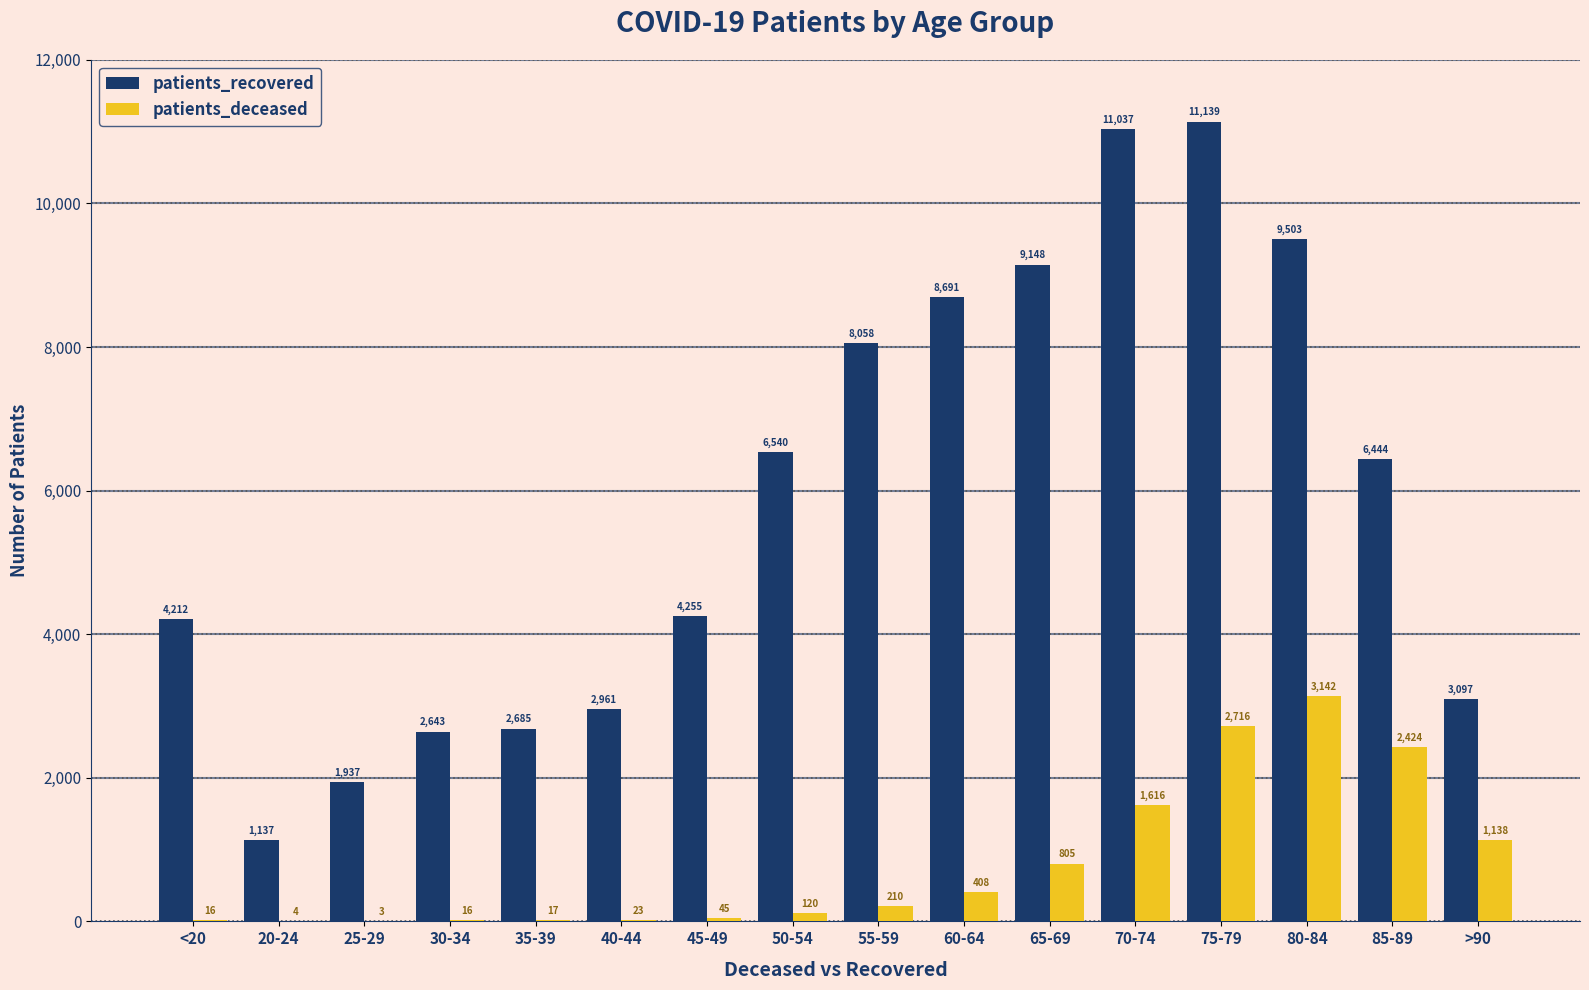

What value does the patients_deceased series have at 30-34?

16